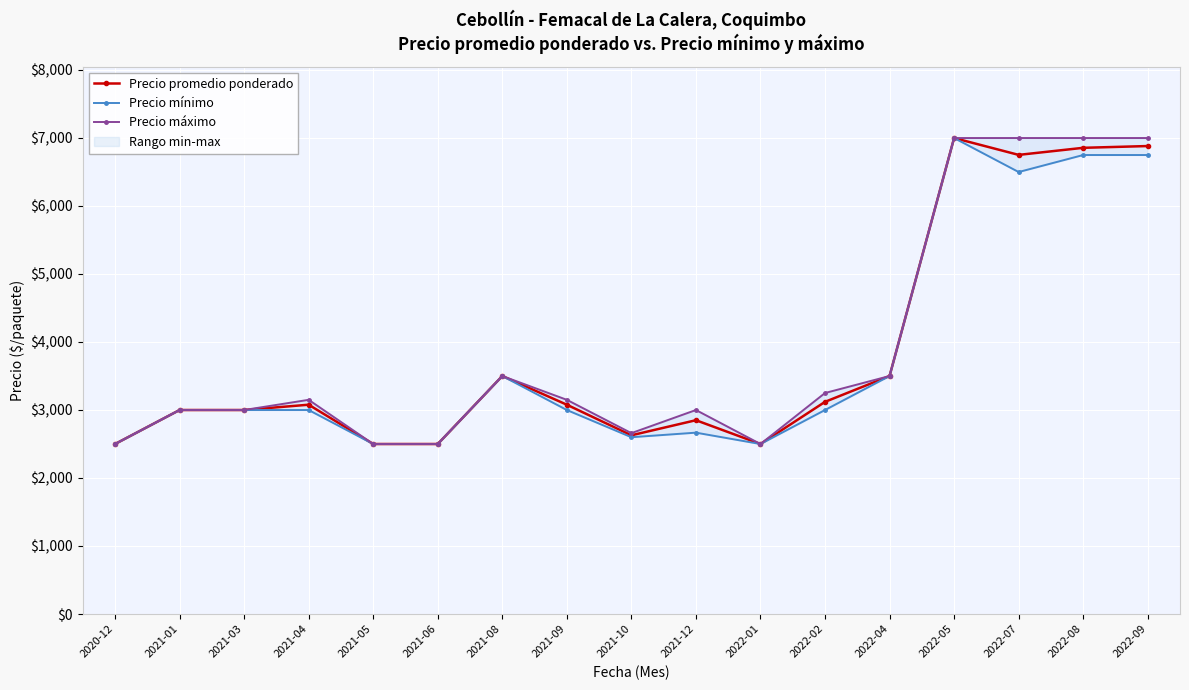

What are all the series names shown in the legend?

Precio promedio ponderado, Precio mínimo, Precio máximo